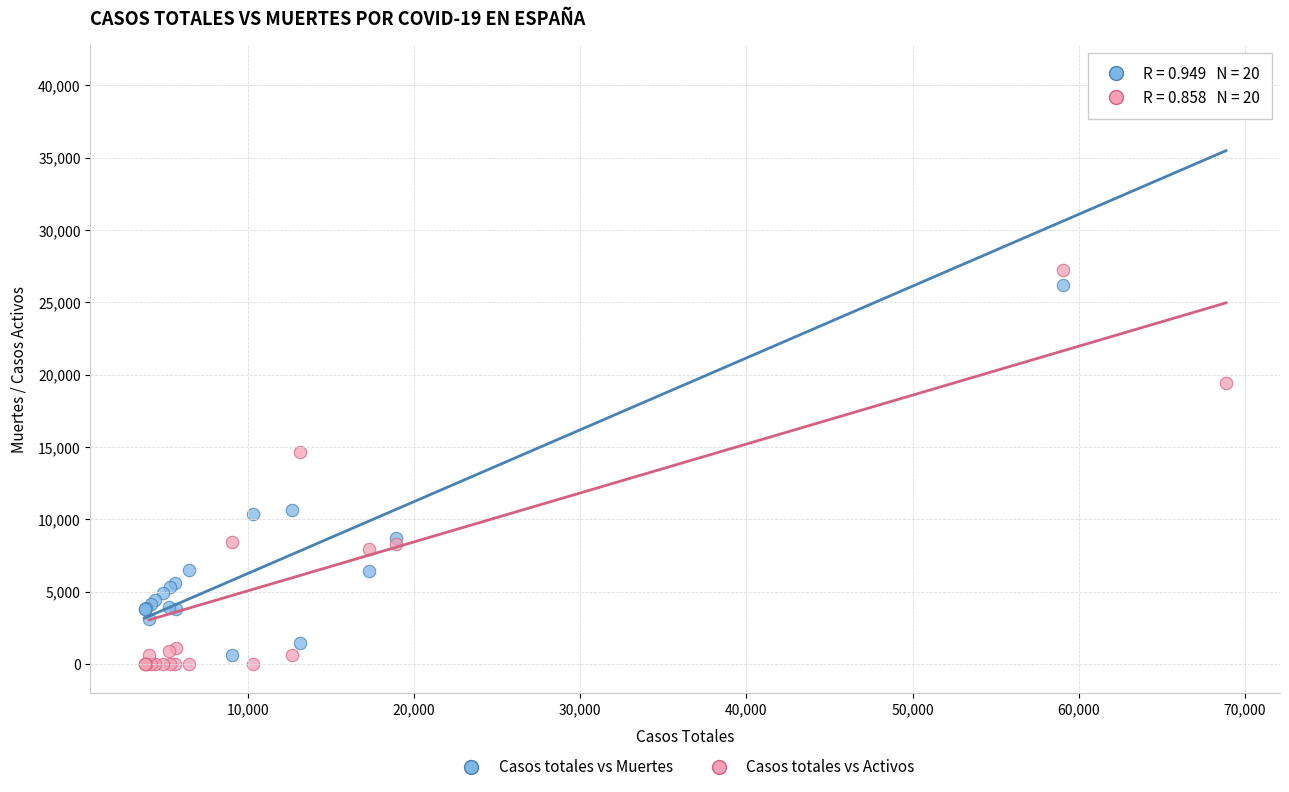

Across all series, what Y value is closest to 20368?

19425